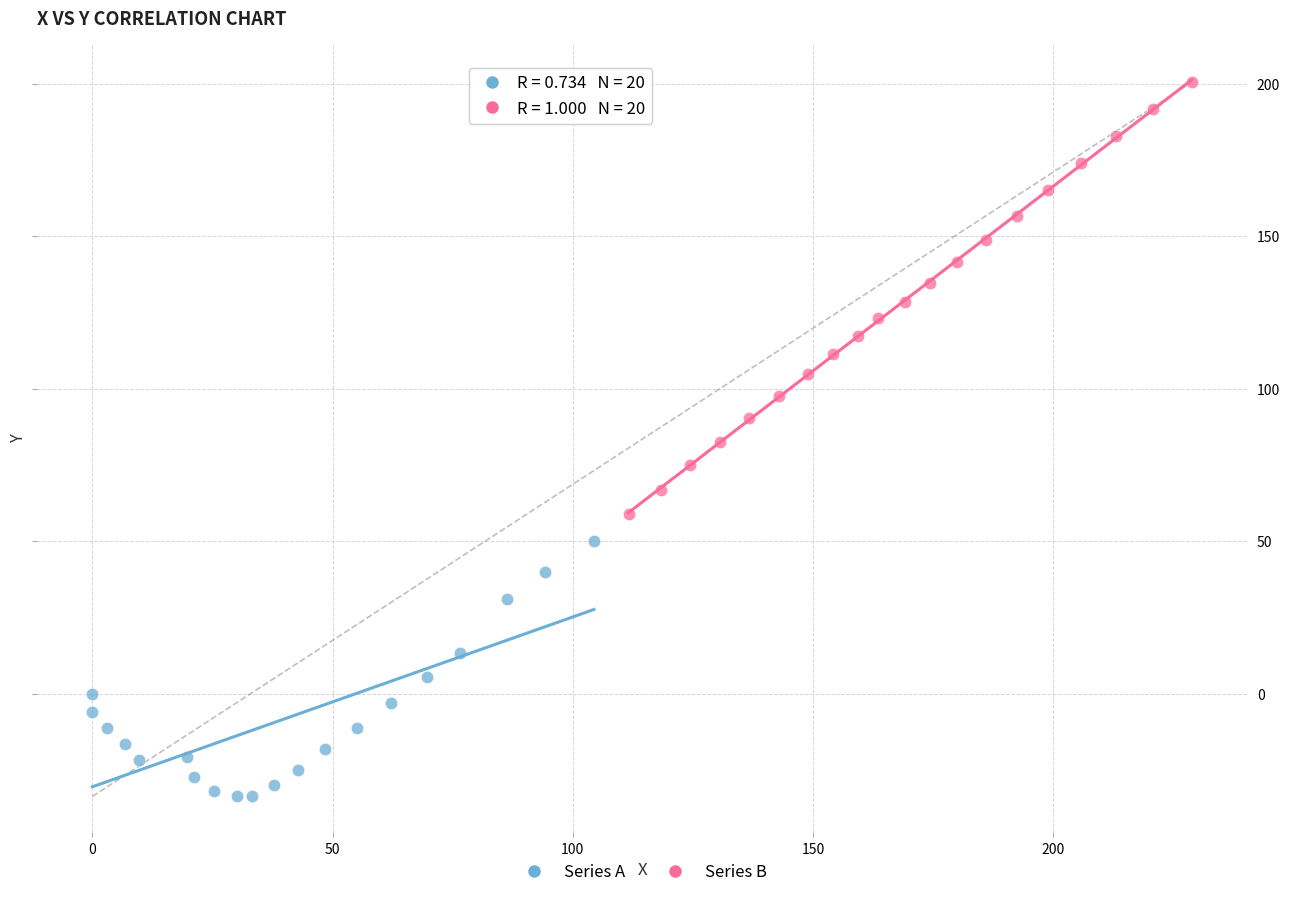

Which series contains the highest Y value?

Series B